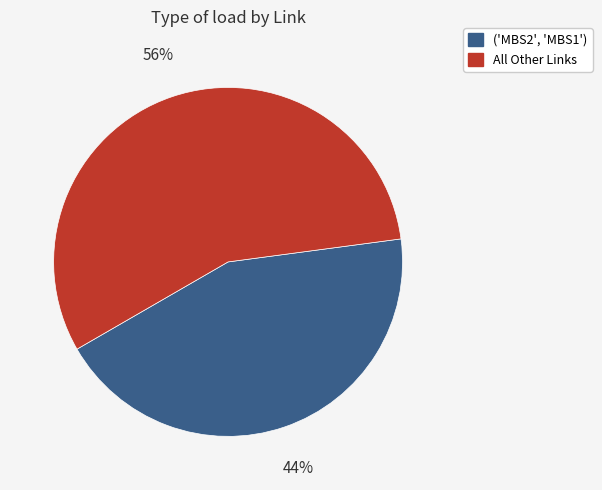

Is there a majority slice in this chart?

Yes